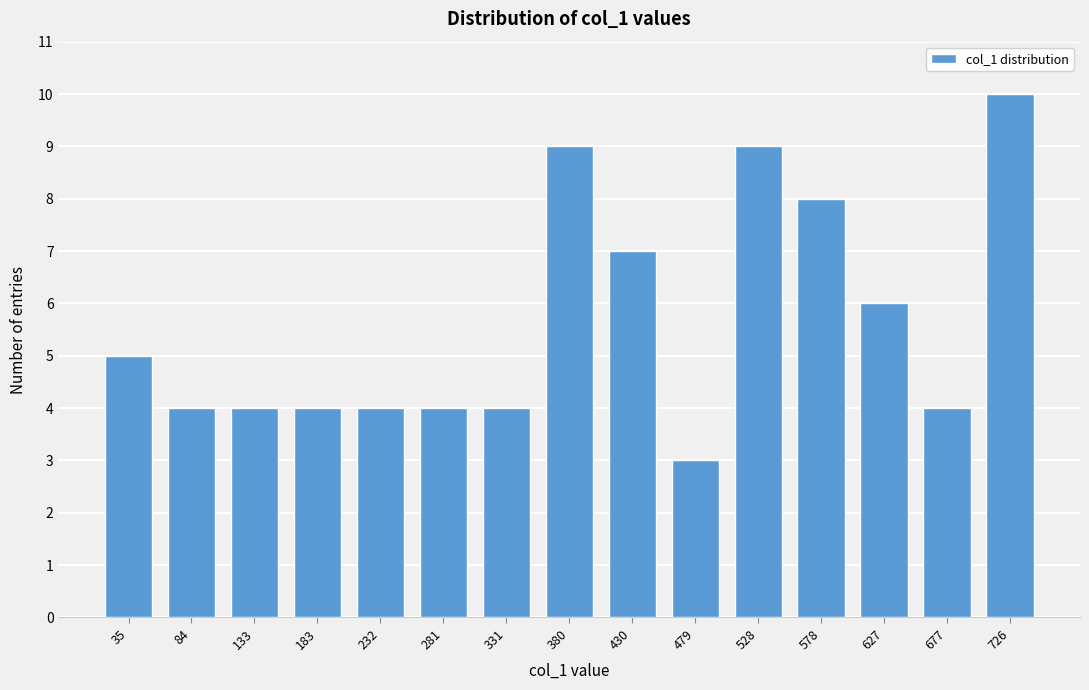

Reading left to right, transcribe all the data shown in this chart.

35=5	84=4	133=4	183=4	232=4	281=4	331=4	380=9	430=7	479=3	528=9	578=8	627=6	677=4	726=10